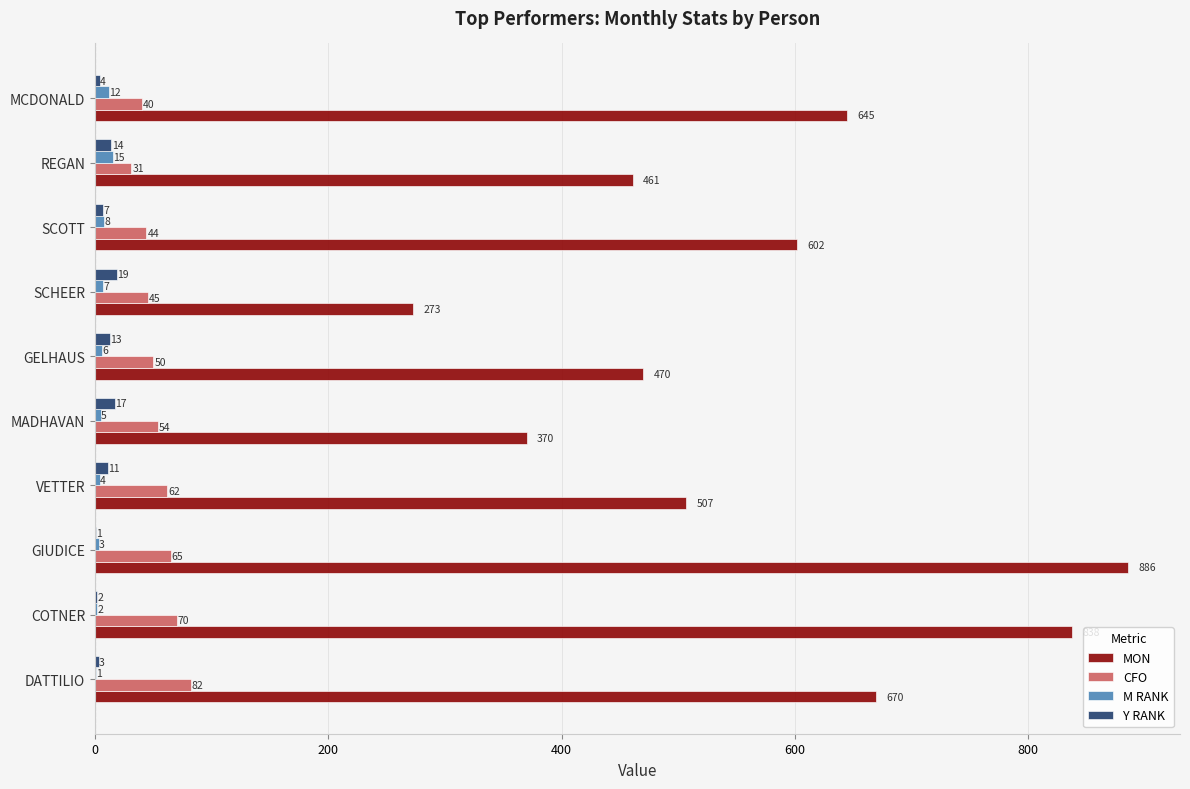

Which series has the largest total across all categories?

MON